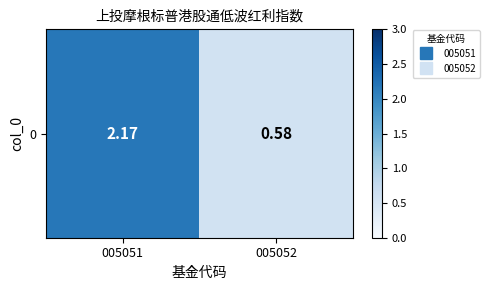

The chart shows a value of 0.9 at 005052. True or false?

False